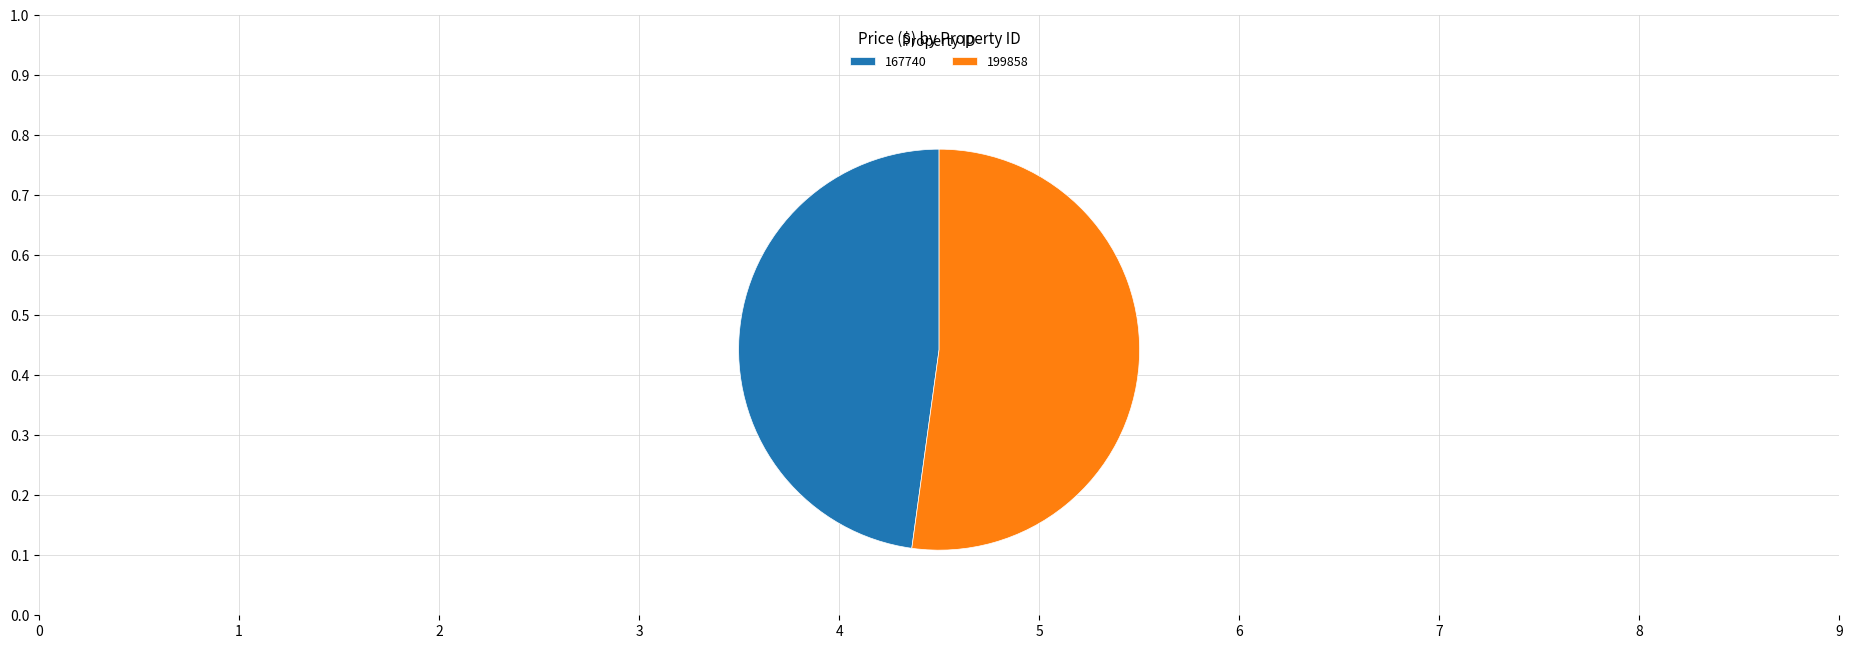

Combined, do 199858 and 167740 account for over 50%?

Yes